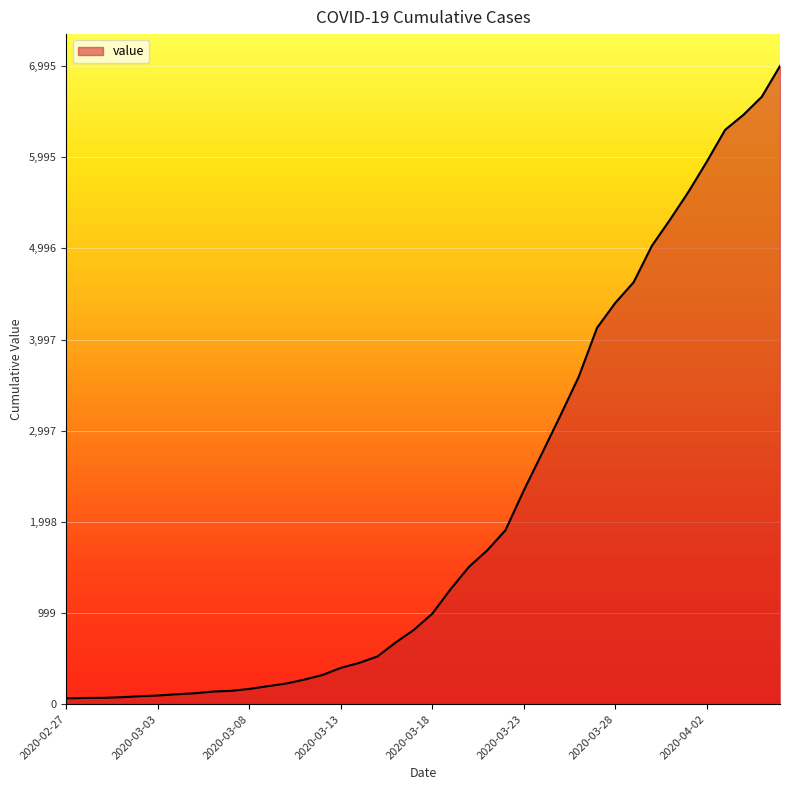

What is the minimum value shown in the chart?

64